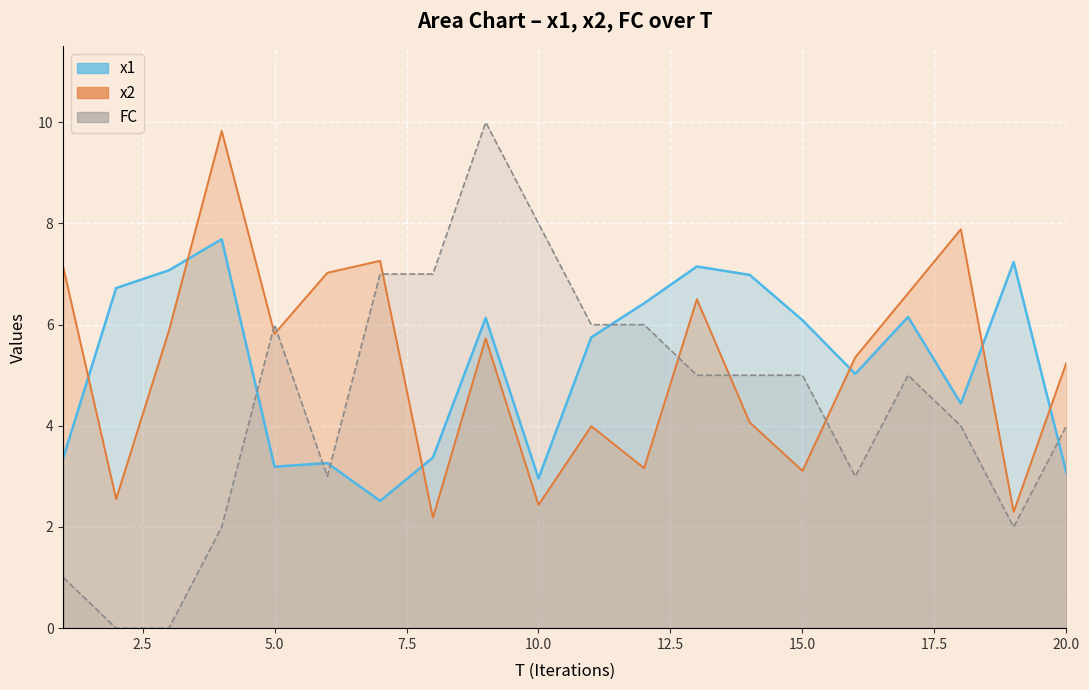

What value does the x2 series have at 13?

6.5